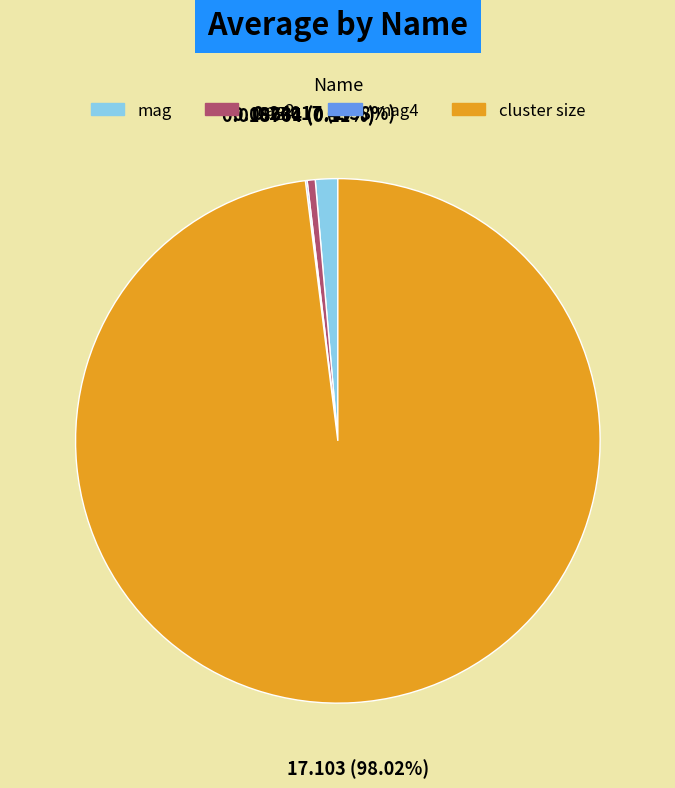

Does any single category account for the majority?

Yes